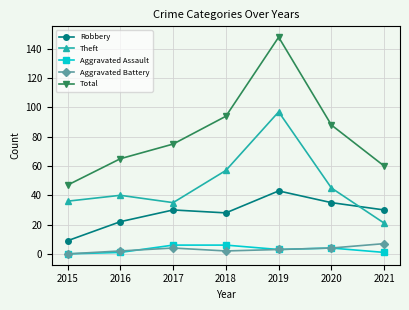

Which series ends up on top after the final intersection of Robbery and Theft?

Robbery